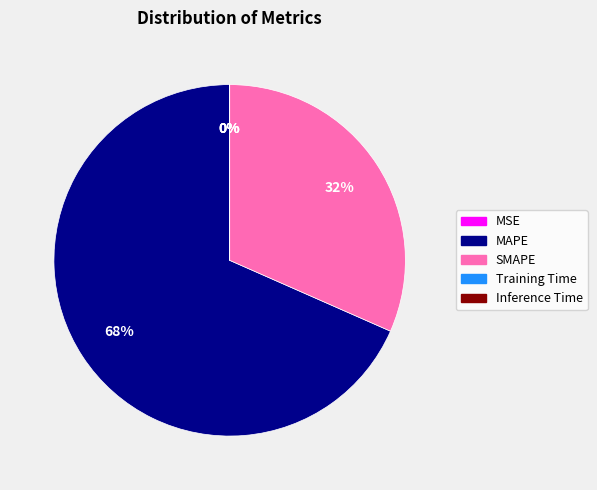

To the nearest percent, what is the average slice percentage?

20%